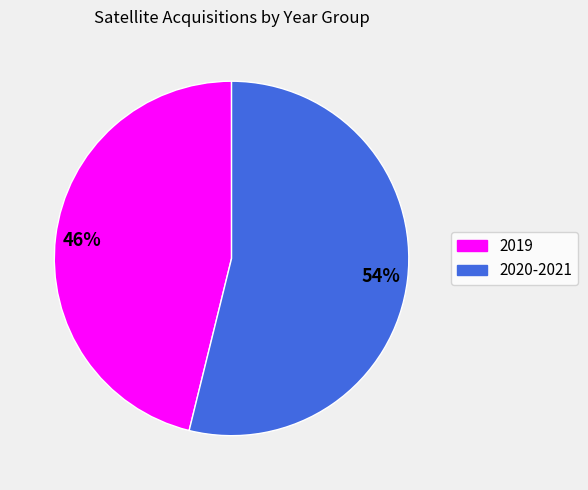

Is it true that 2019 is 46% of the pie?

True